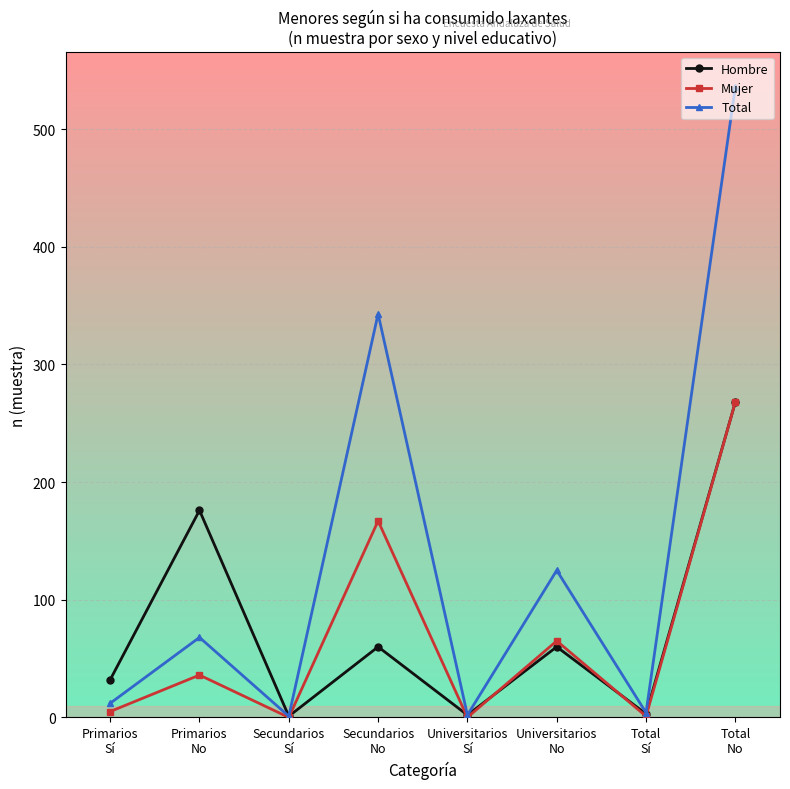

At which category is the sum across all series the highest?

Total
No